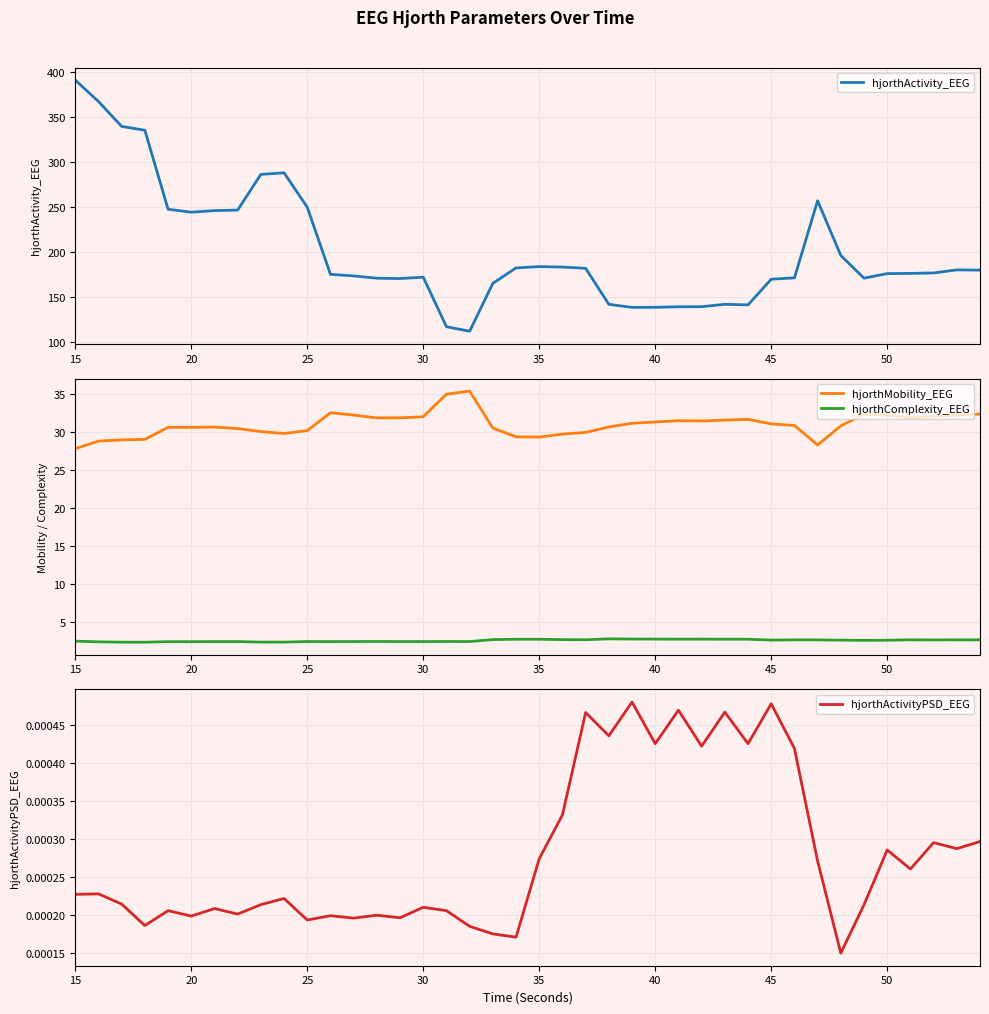

True or false: hjorthComplexity_EEG and hjorthMobility_EEG cross at least once.

False